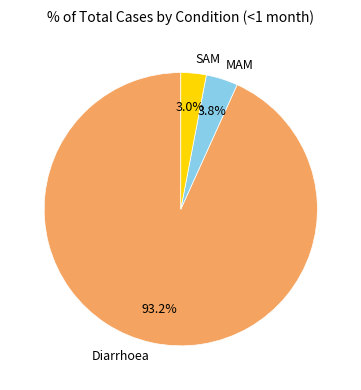

The Diarrhoea slice represents 85% of the pie. True or false?

False